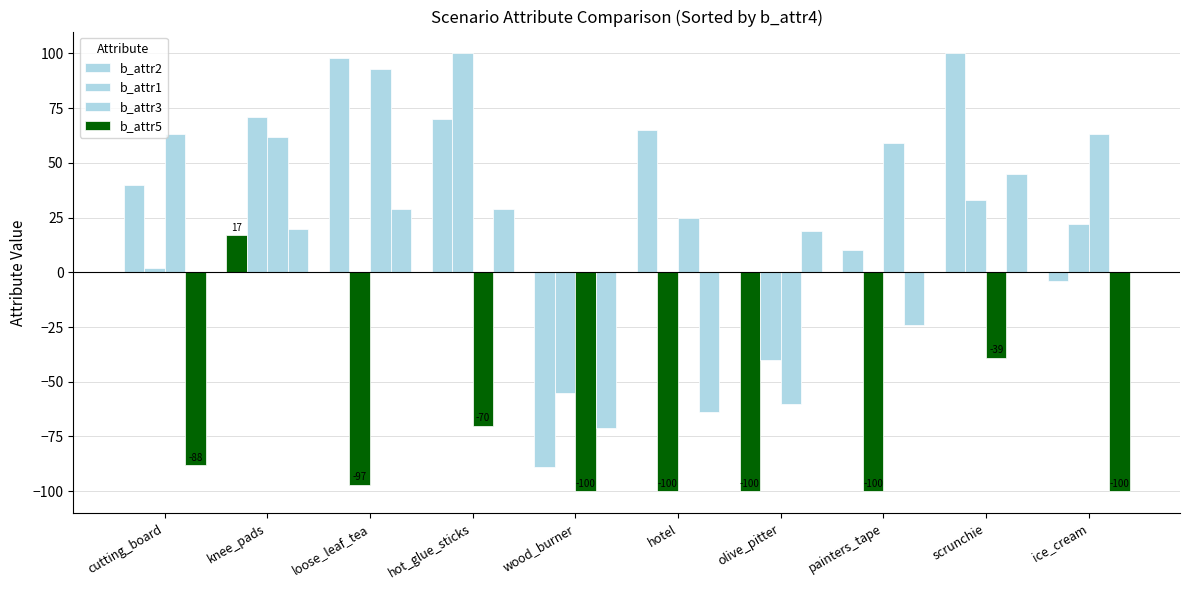

What is the sum of the b_attr3 values at ice_cream and cutting_board?

126